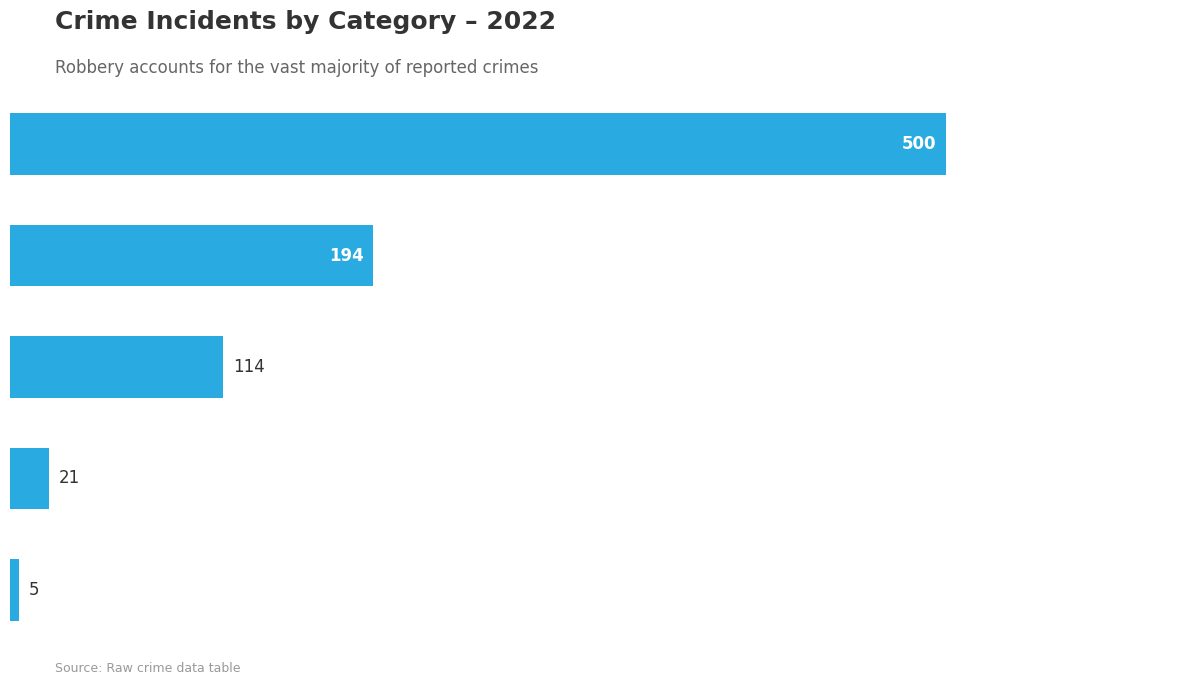

How many bars are there in total?

5